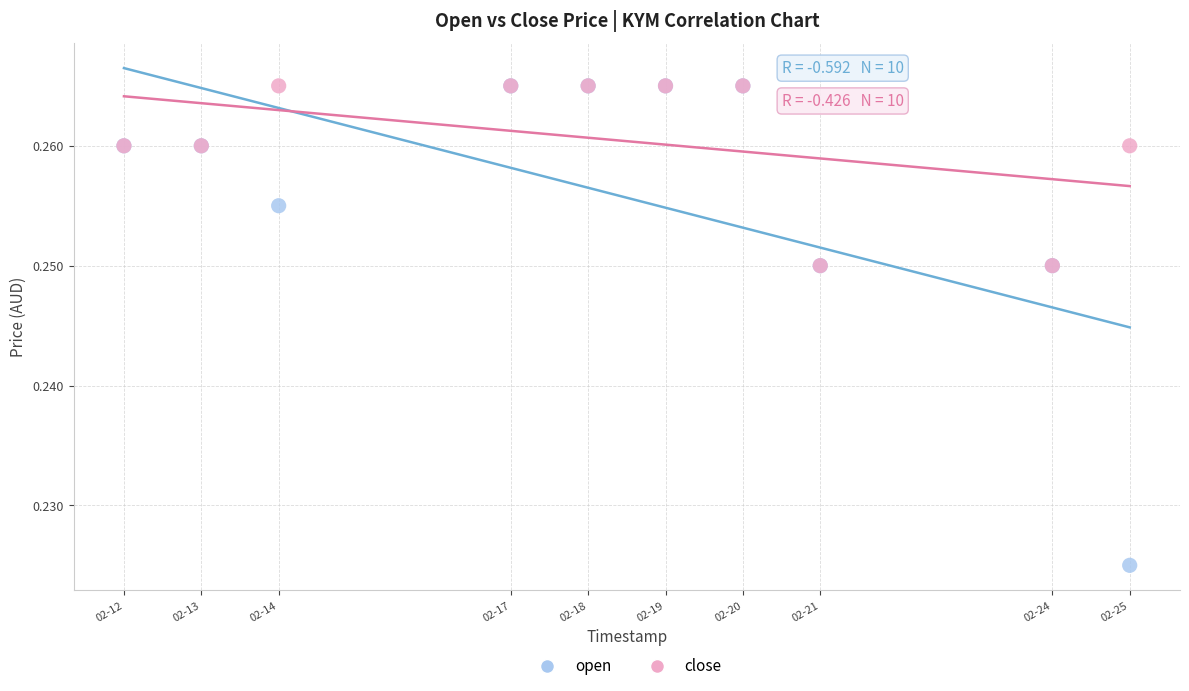

What are all the series names shown in the legend?

open, close